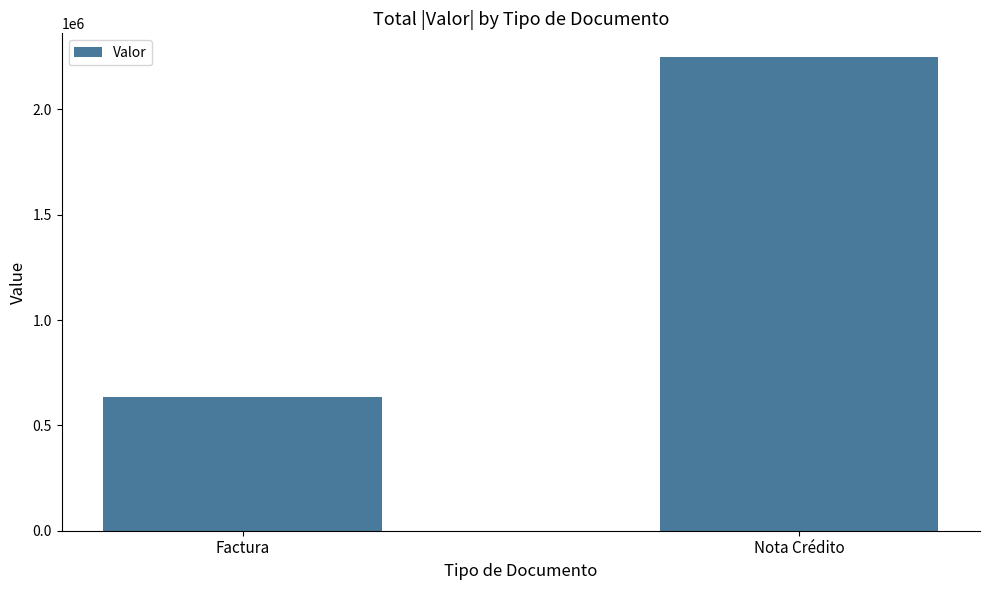

What is the difference between the maximum and minimum values?

1611567